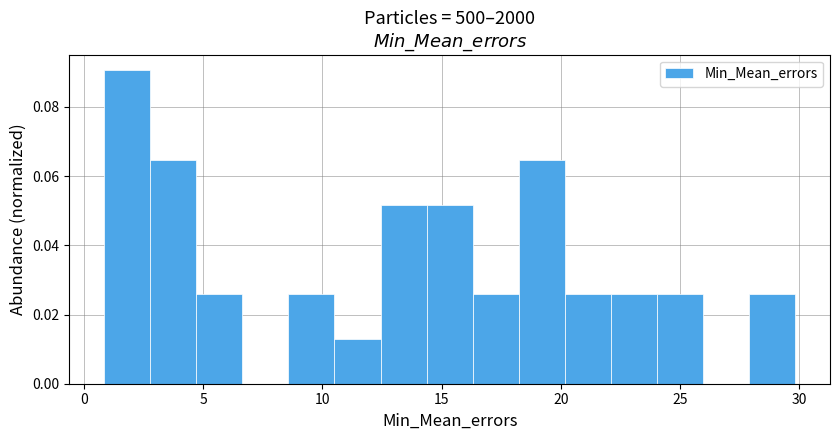

Around what value on the x-axis is the tallest bar? Give the approximate position of its centre, as read against the axis.

2.0